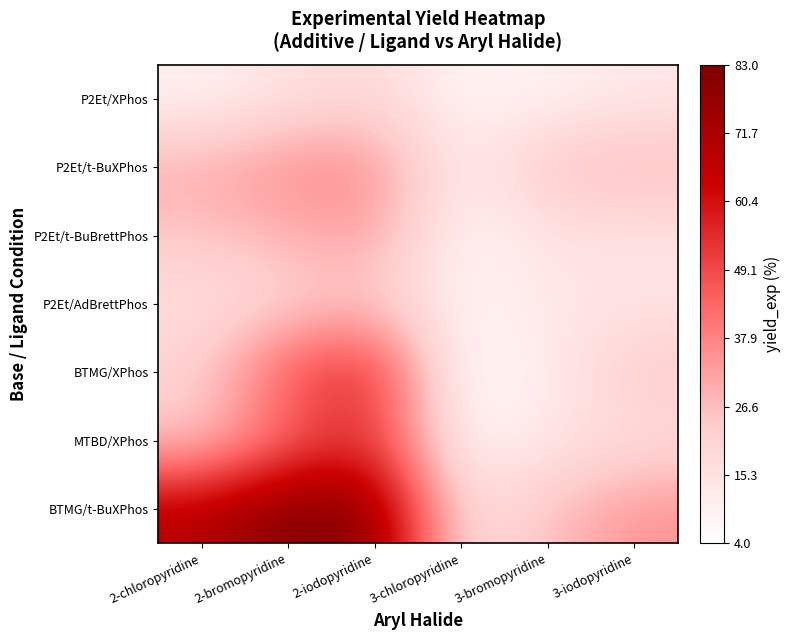

At which category is the sum across all series the highest?

2-iodopyridine